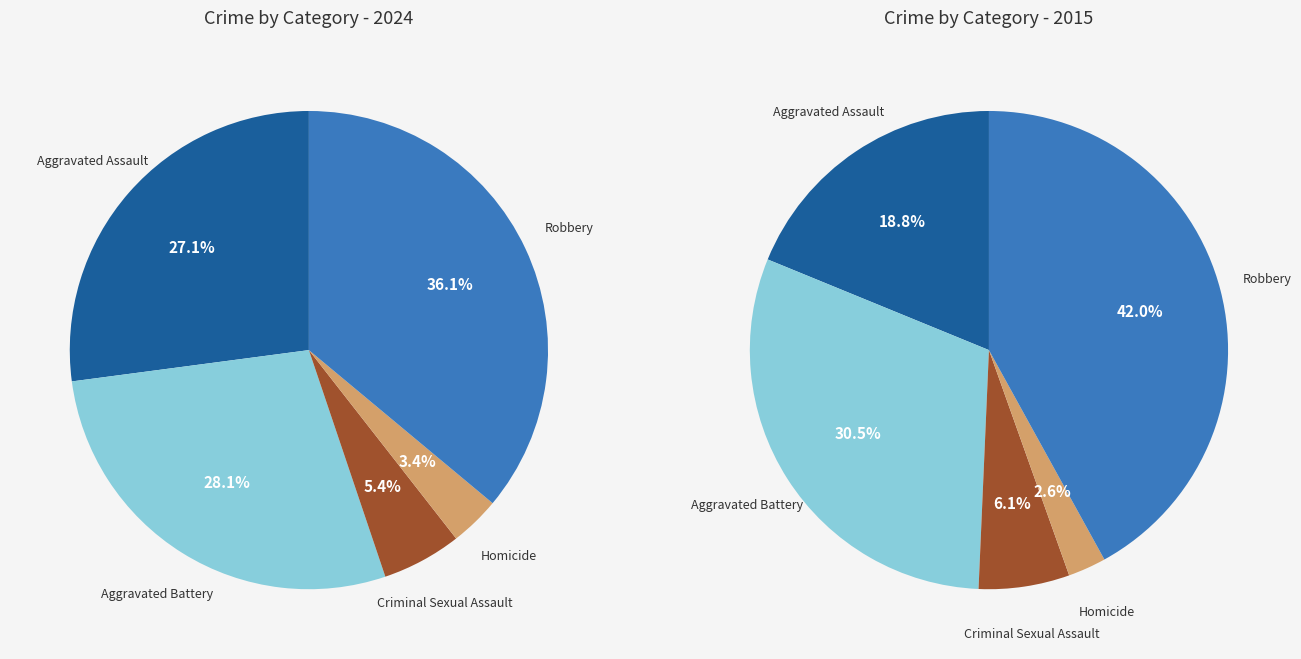

Does Aggravated Assault account for over 50% of the chart?

No